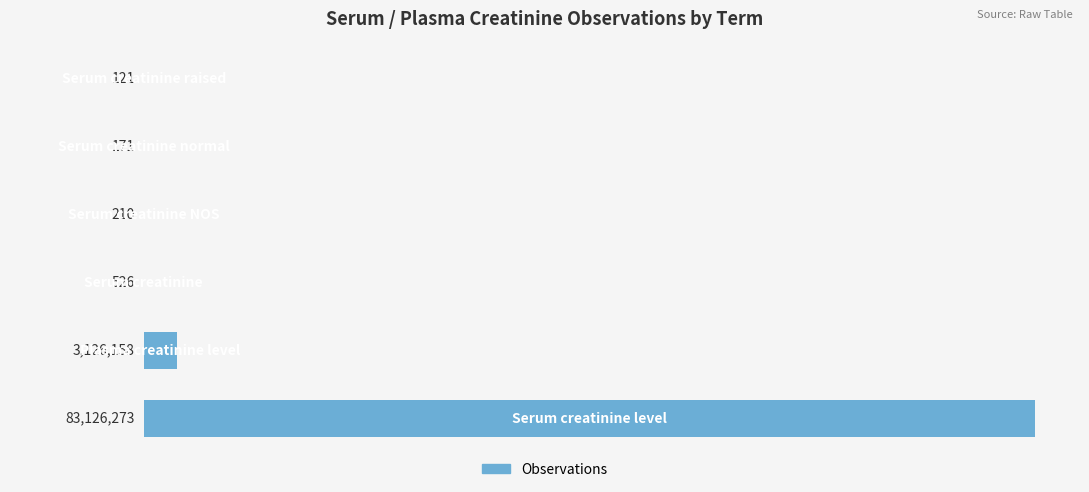

Reading left to right, list all the values displayed in this chart.

0=83126273	1=3126158	2=526	3=210	4=171	5=121